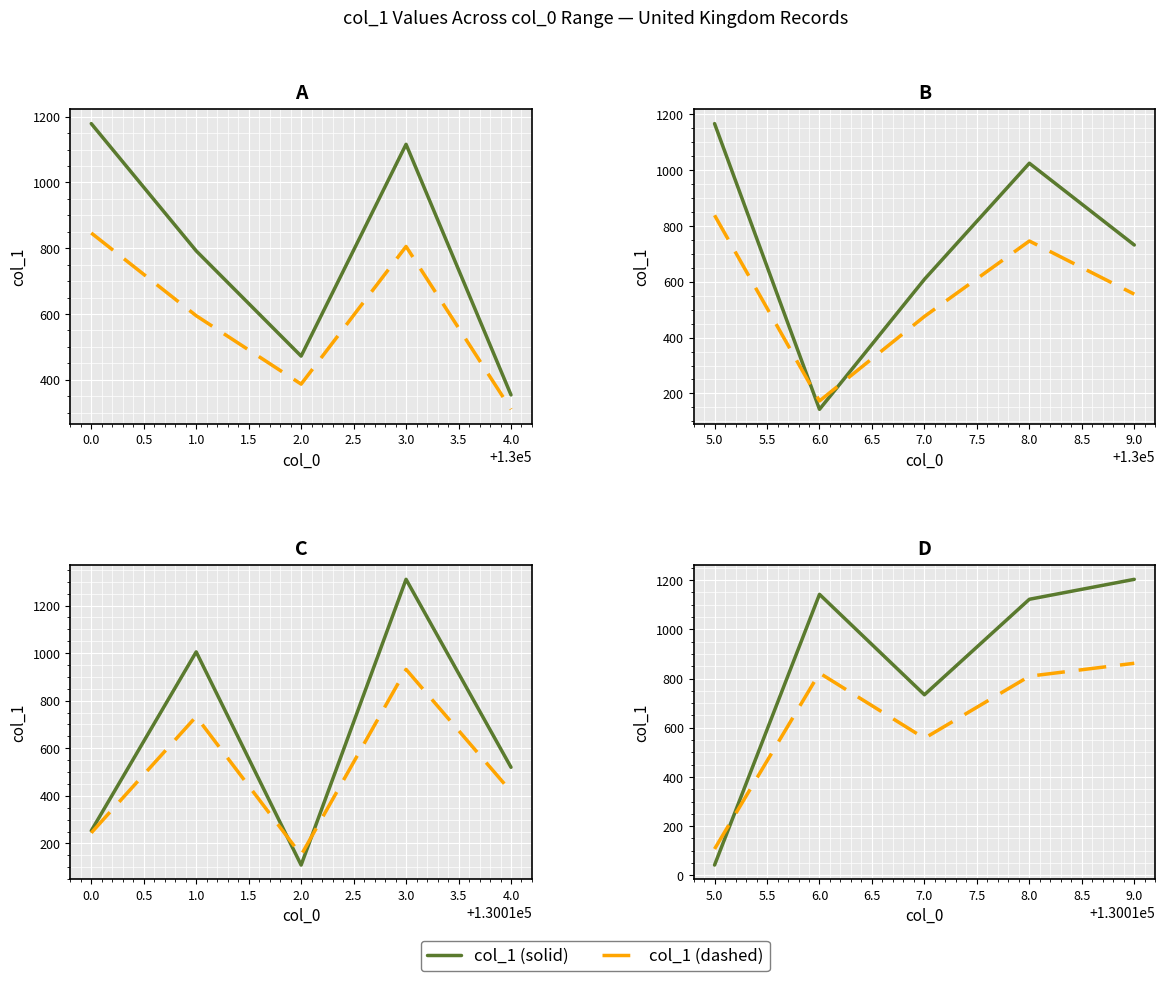

Which series has the largest total across all categories?

col_1 (solid)